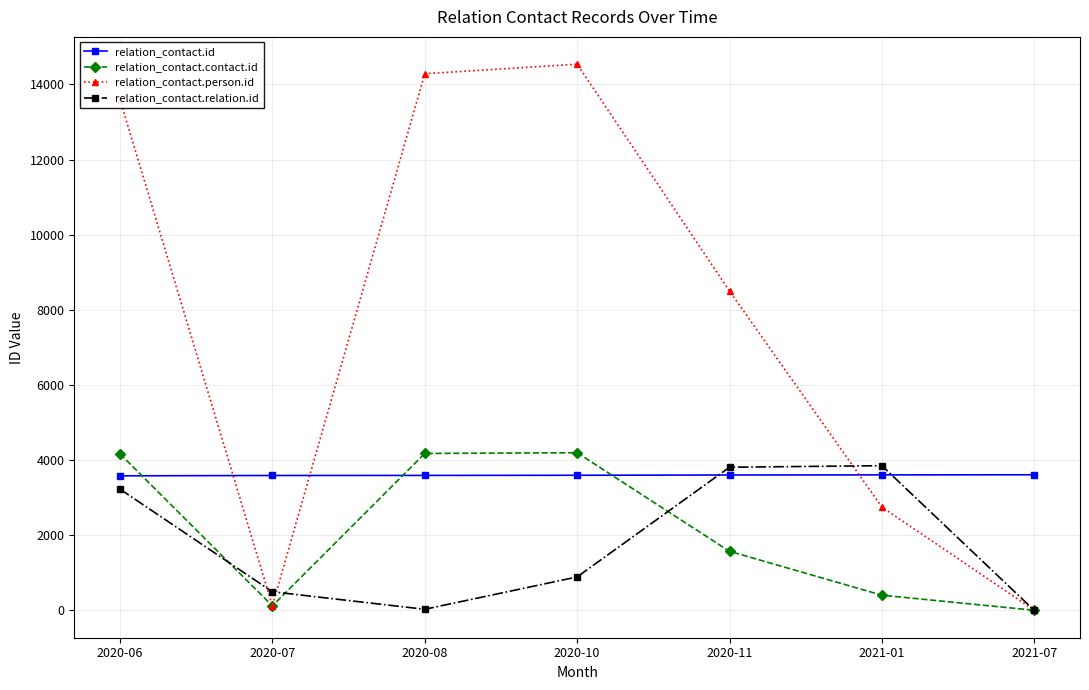

What is the sum of the relation_contact.relation.id values at 2021-01 and 2020-08?

3882